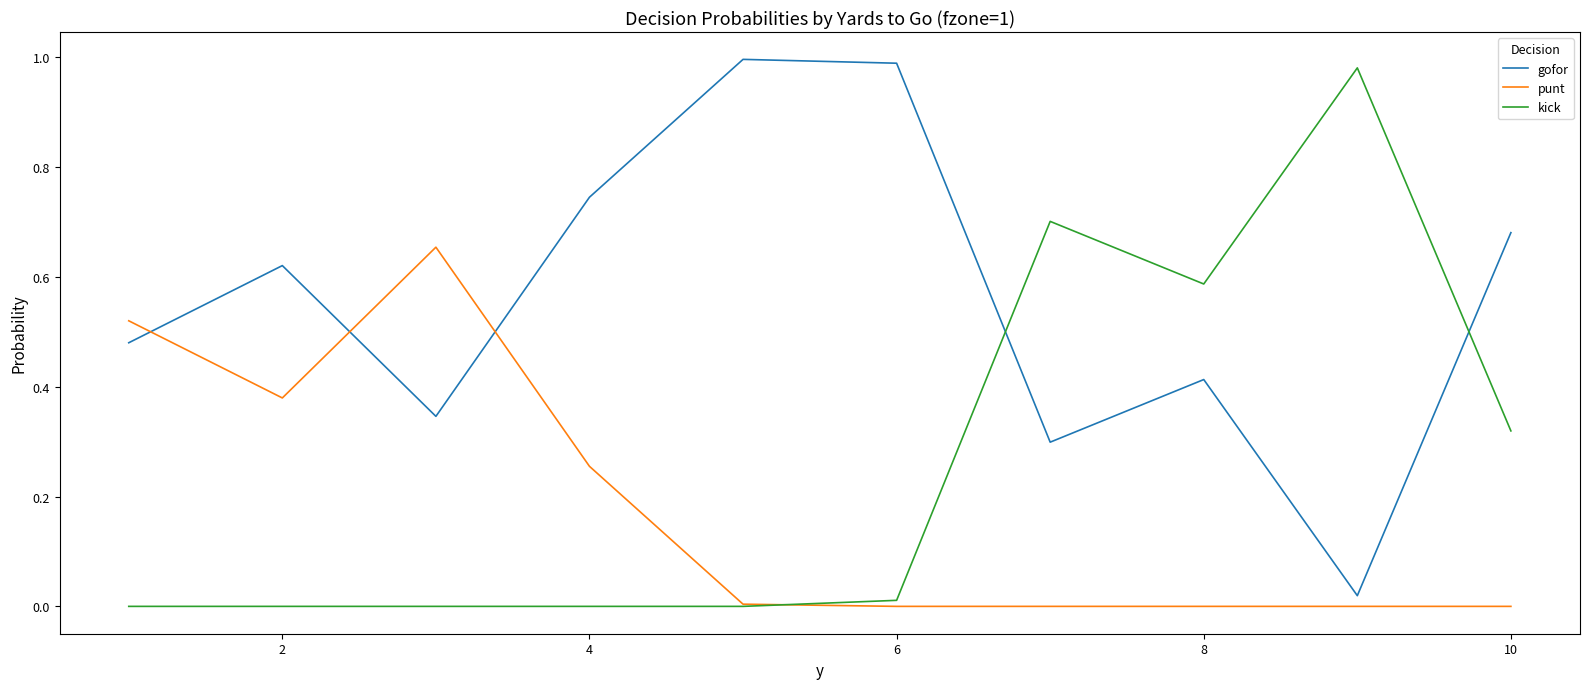

List the series in order of their overall mean, lowest first.

punt, kick, gofor